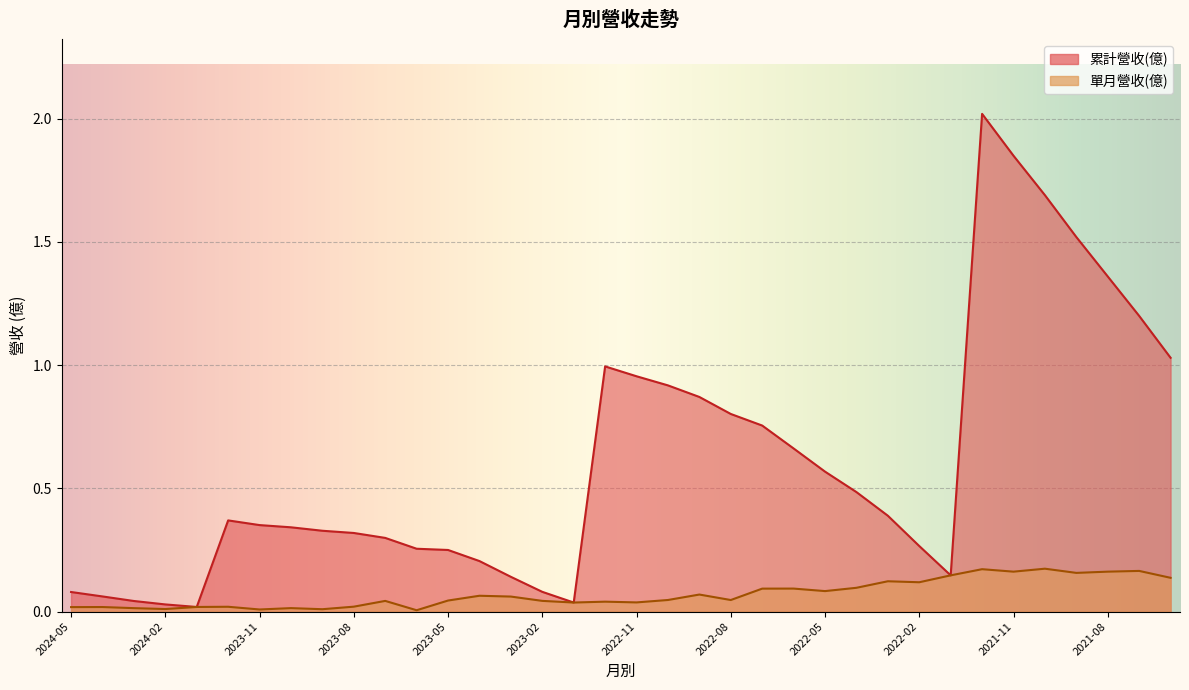

The 單月營收(億) series shows 0.1 at 2022-02. True or false?

True